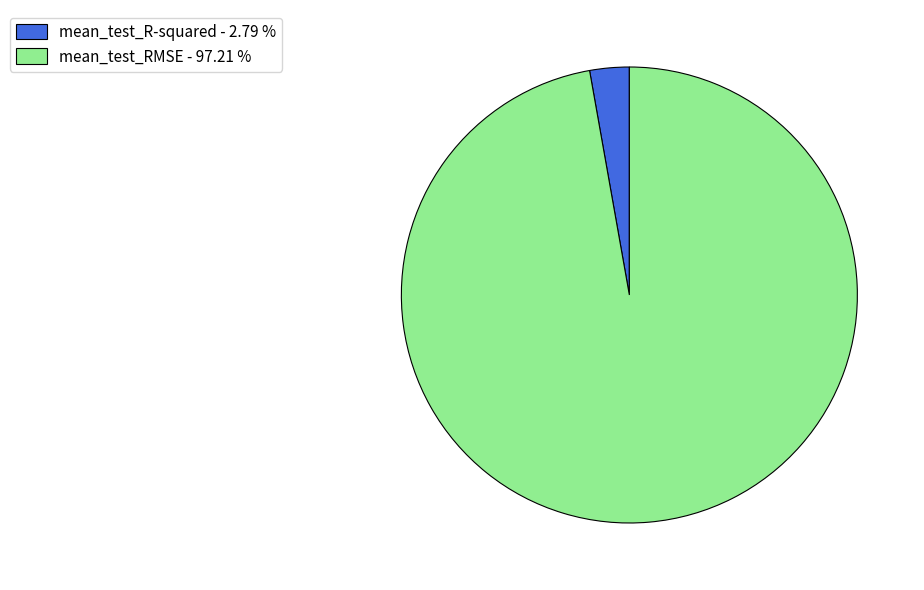

What is the majority slice?

mean_test_RMSE